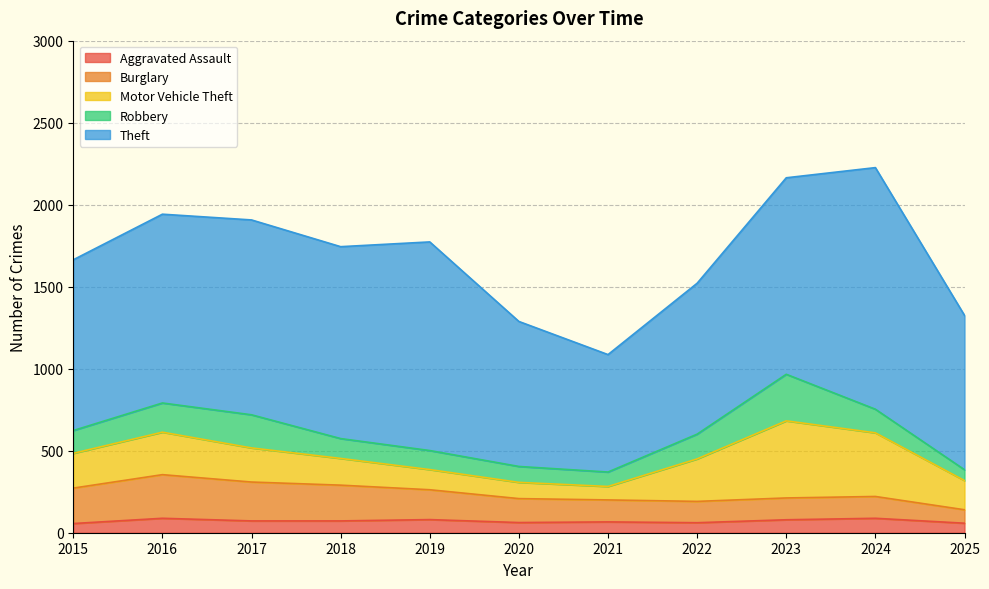

Read the Theft value at 2023, to the nearest 50.

1200